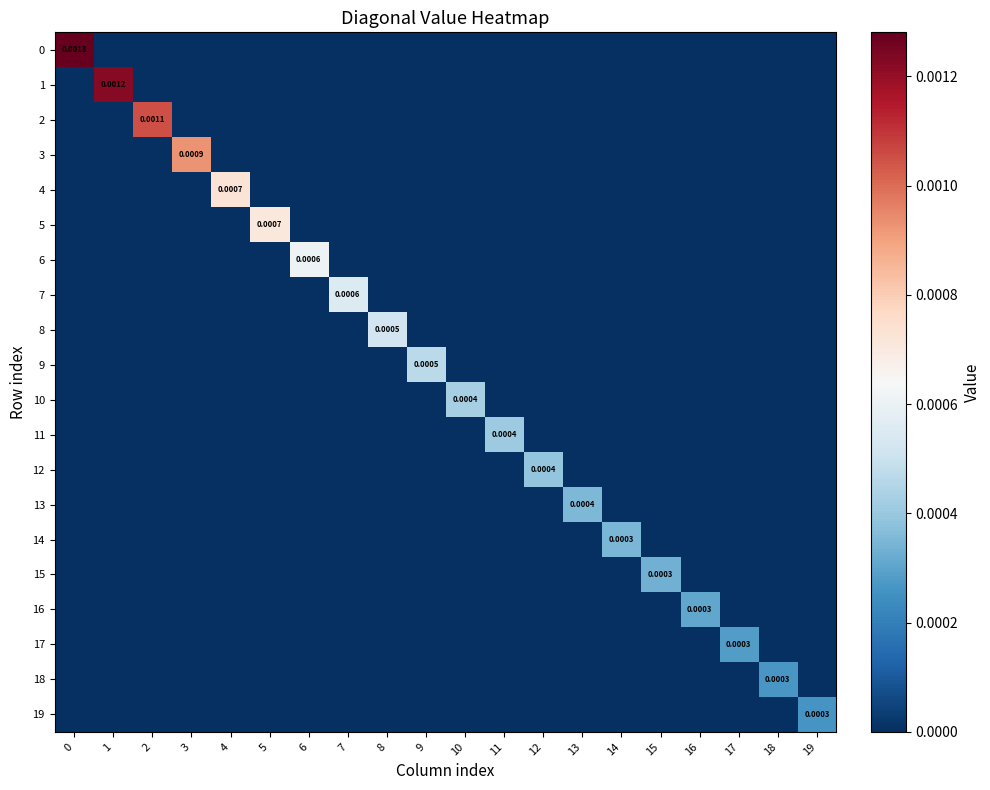

Rank the series at 16 from highest to lowest value.

16, 0, 1, 2, 3, 4, 5, 6, 7, 8, 9, 10, 11, 12, 13, 14, 15, 17, 18, 19